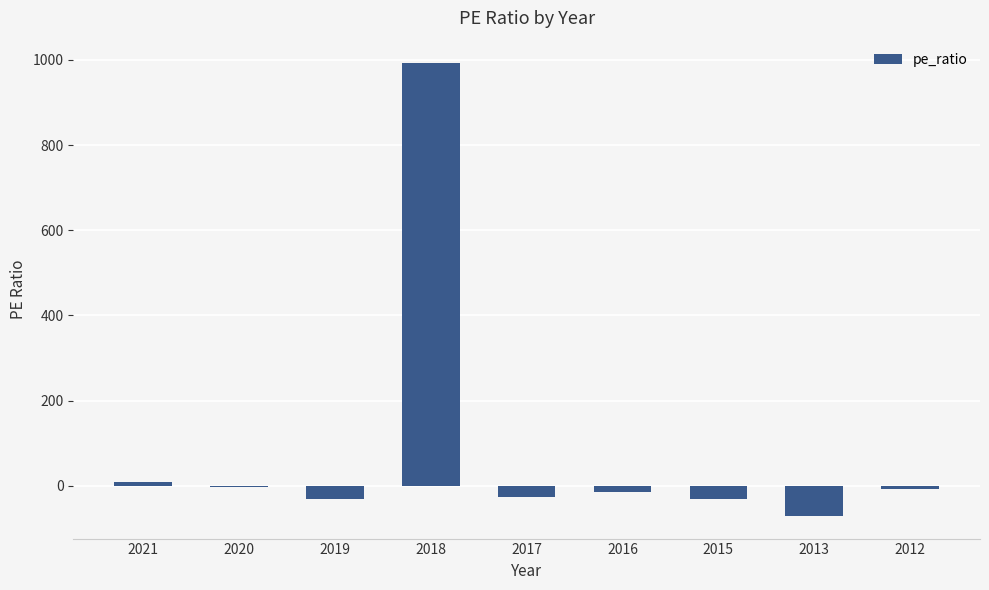

What is the approximate value at 2015?

-32.2